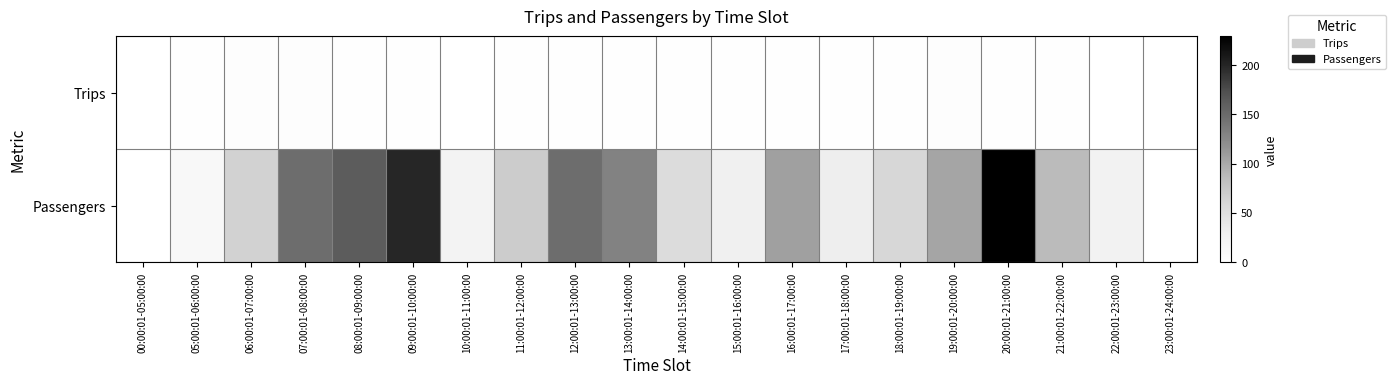

Rank the series by their average value, from highest to lowest.

Passengers, Trips